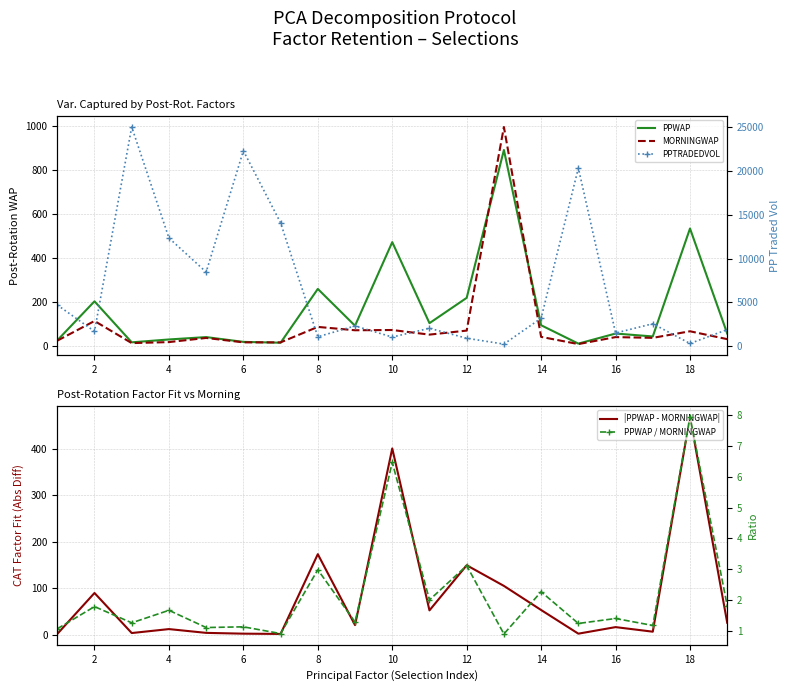

What is the value of the PPWAP point at the 18th from the left?

535.4